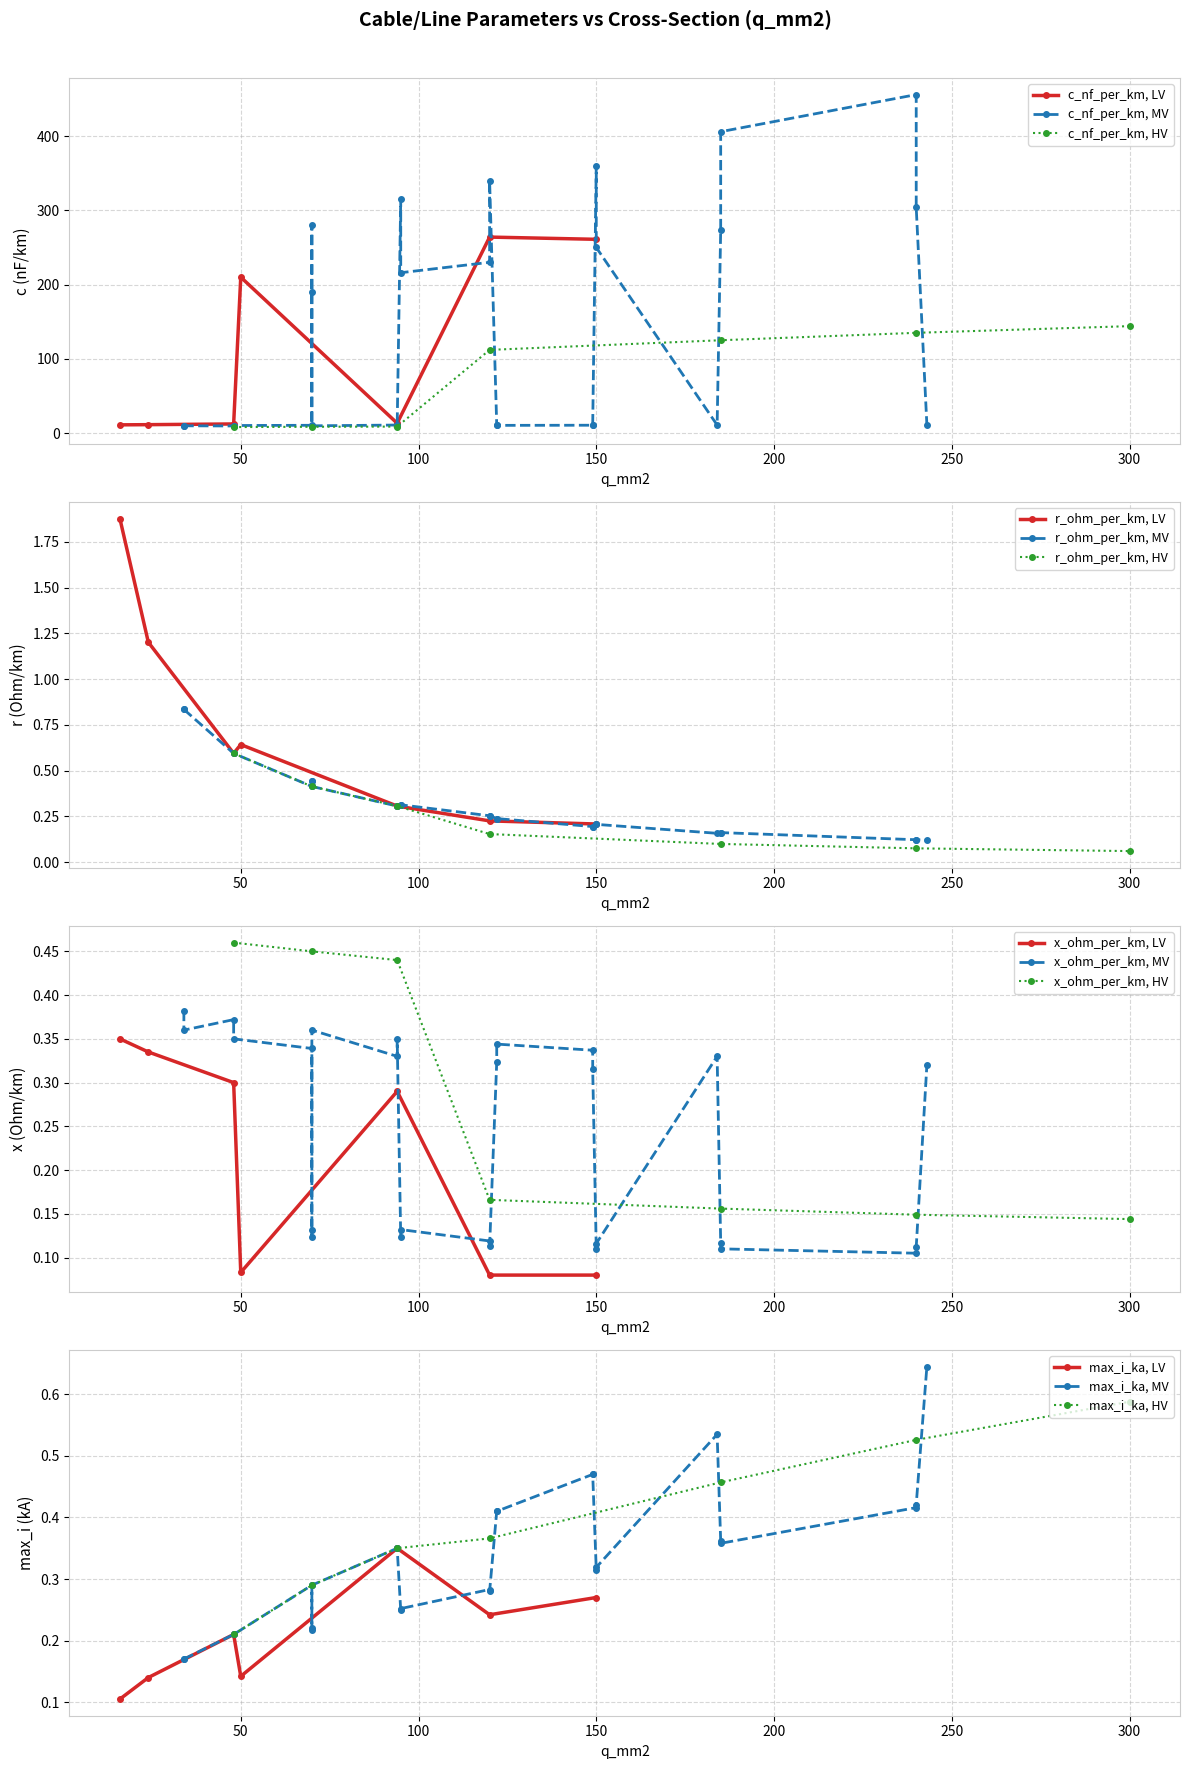

True or false: c_nf_per_km, LV has a value of 273.1 at 50.

False